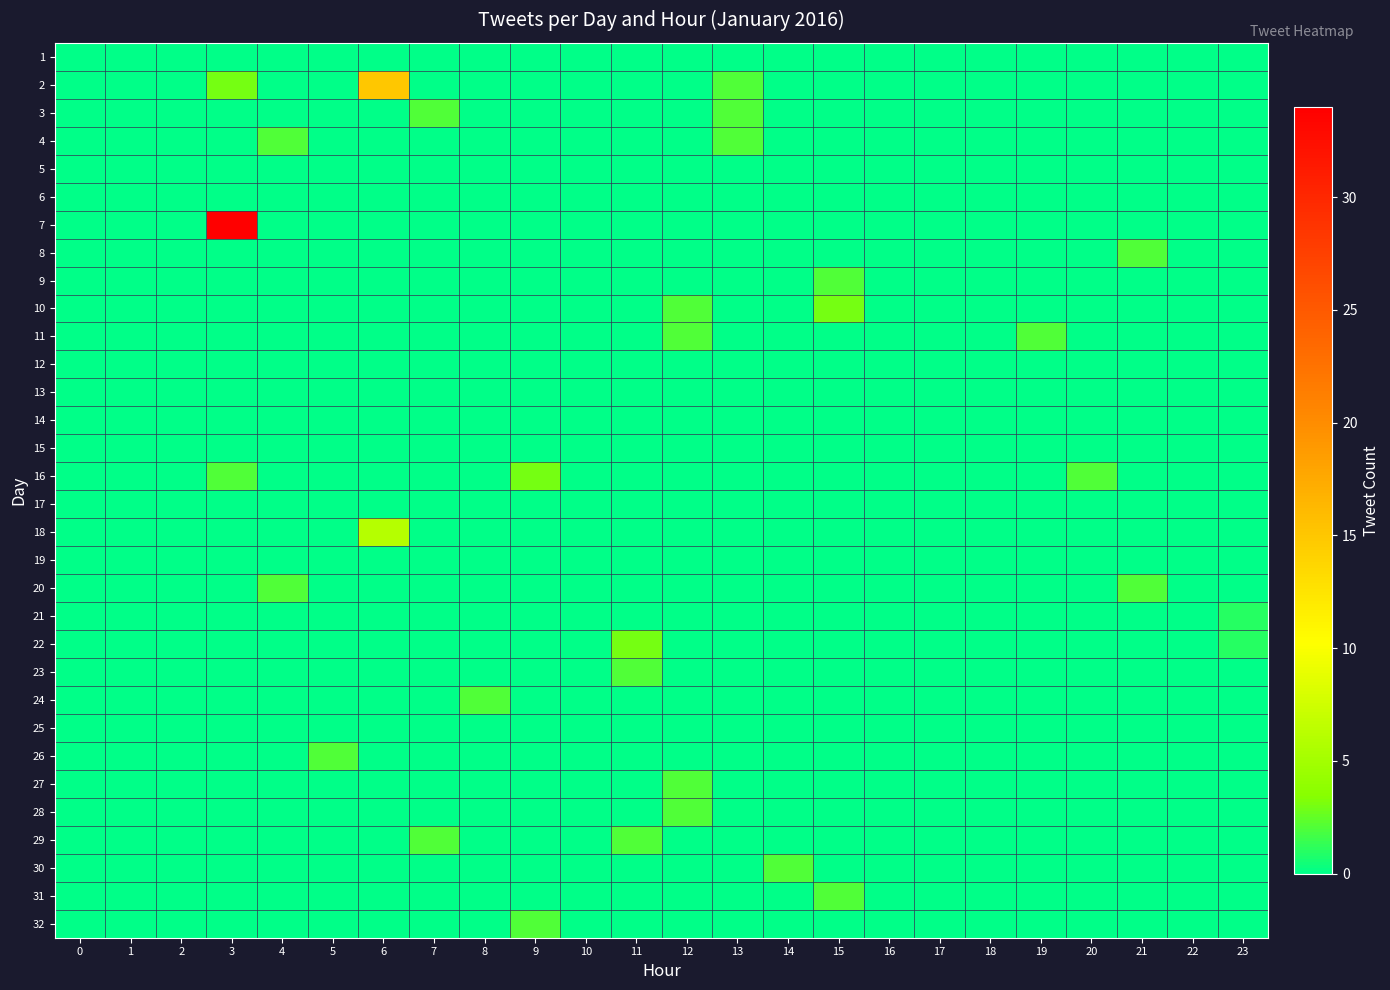

Count the number of categories in the chart.

24